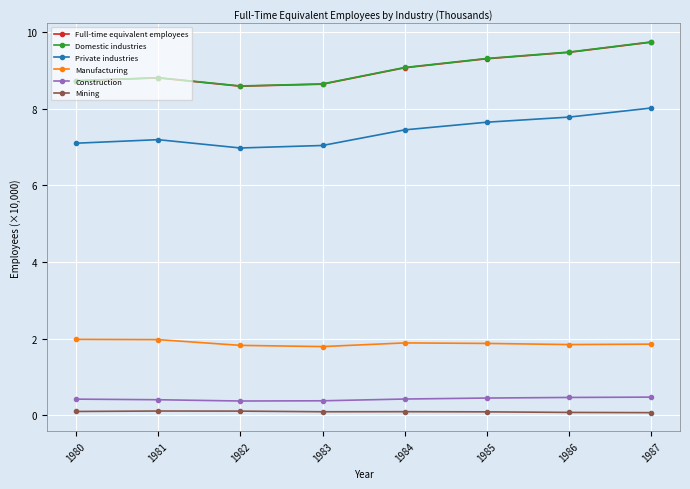

The Private industries series shows 12.4 at 1984. True or false?

False